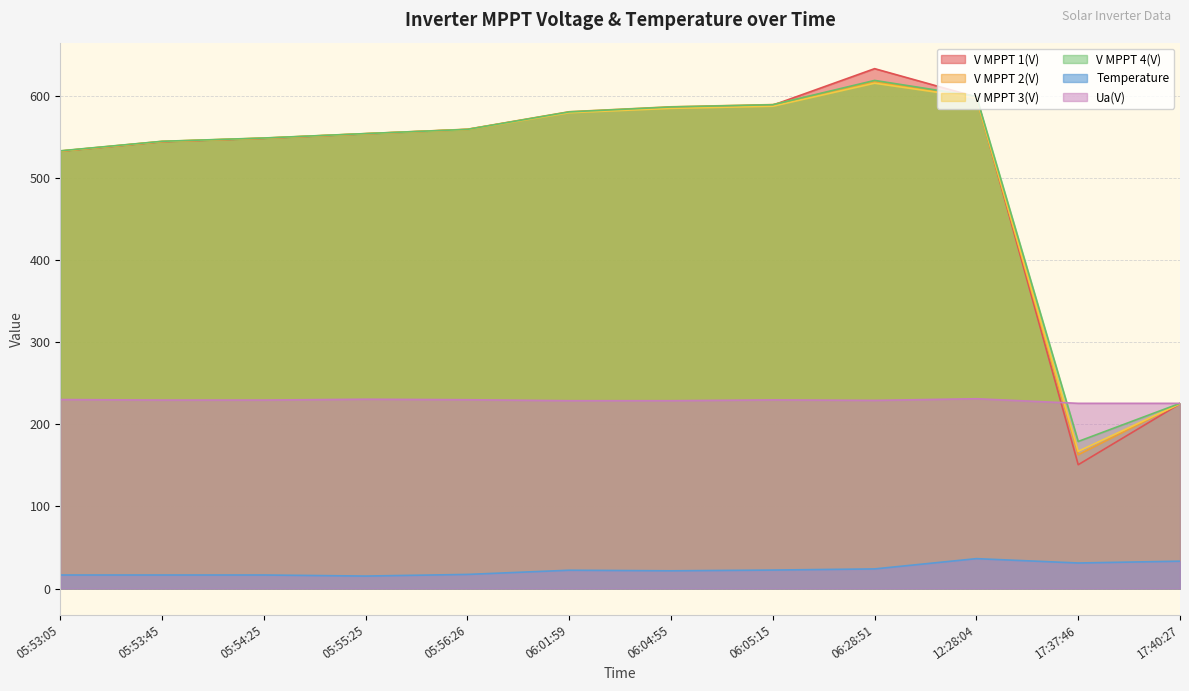

At which category is the sum across all series the highest?

06:28:51